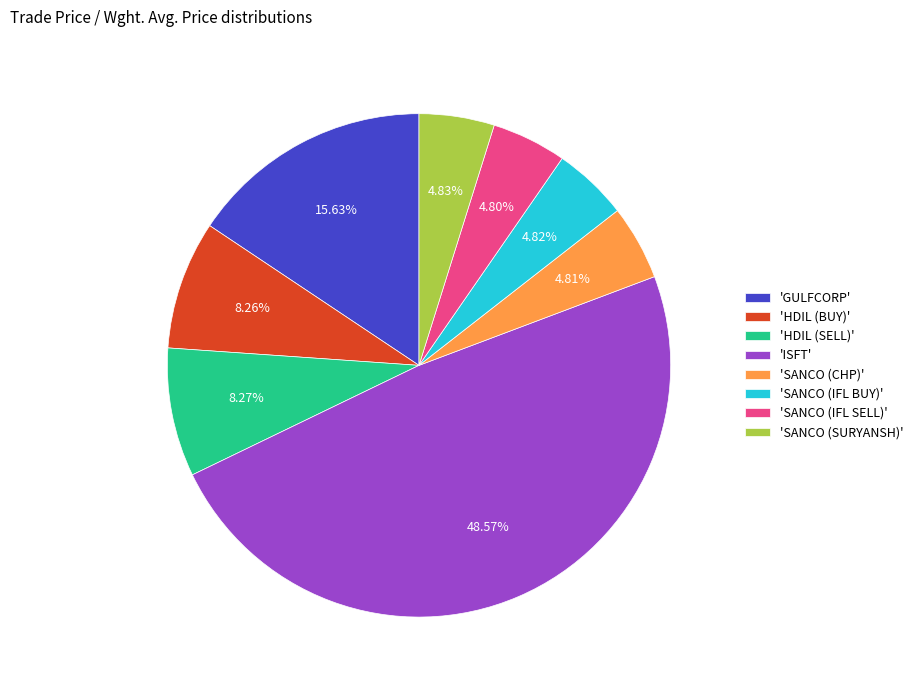

Which category has the biggest portion of the pie?

'ISFT'